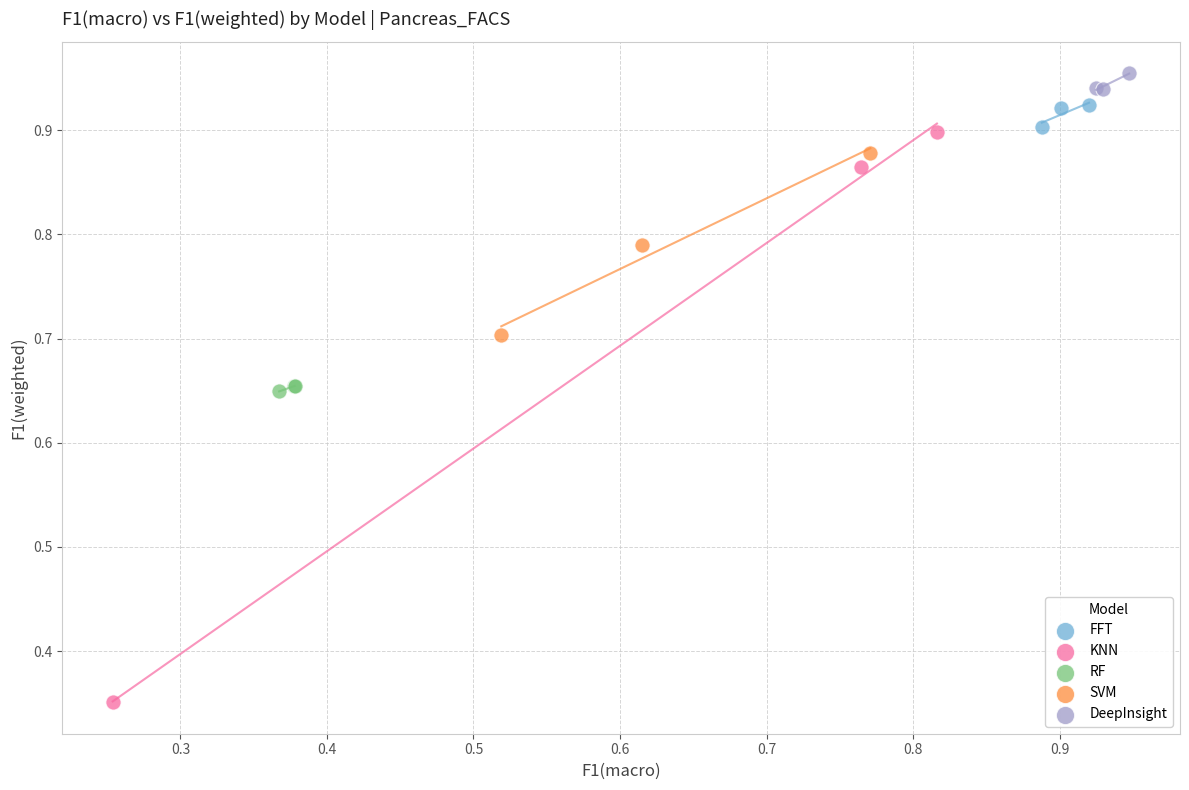

Which series reaches the minimum Y coordinate?

KNN